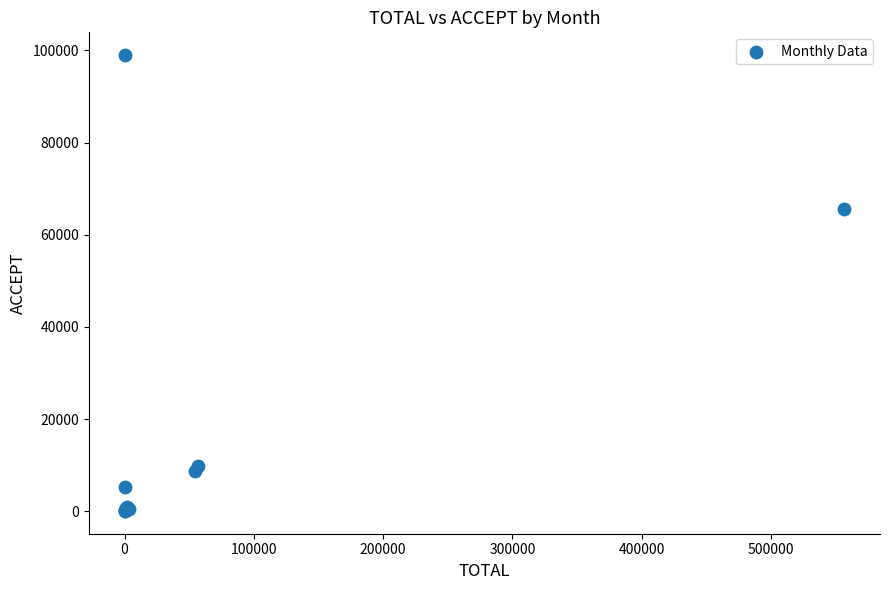

What Y value in the scatter plot is closest to 49519?

65659